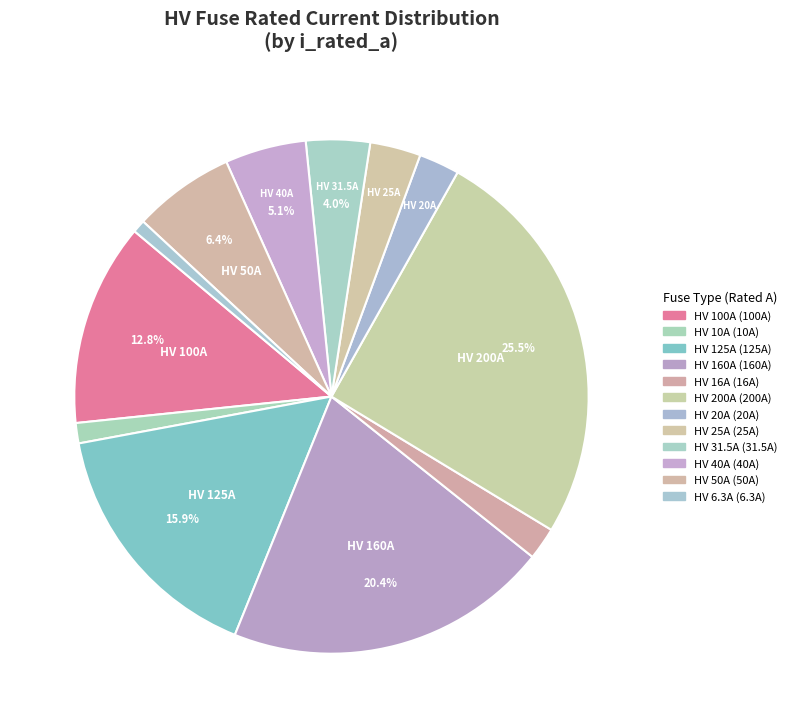

What is the change in value from HV 125A to HV 31.5A?

-93.5